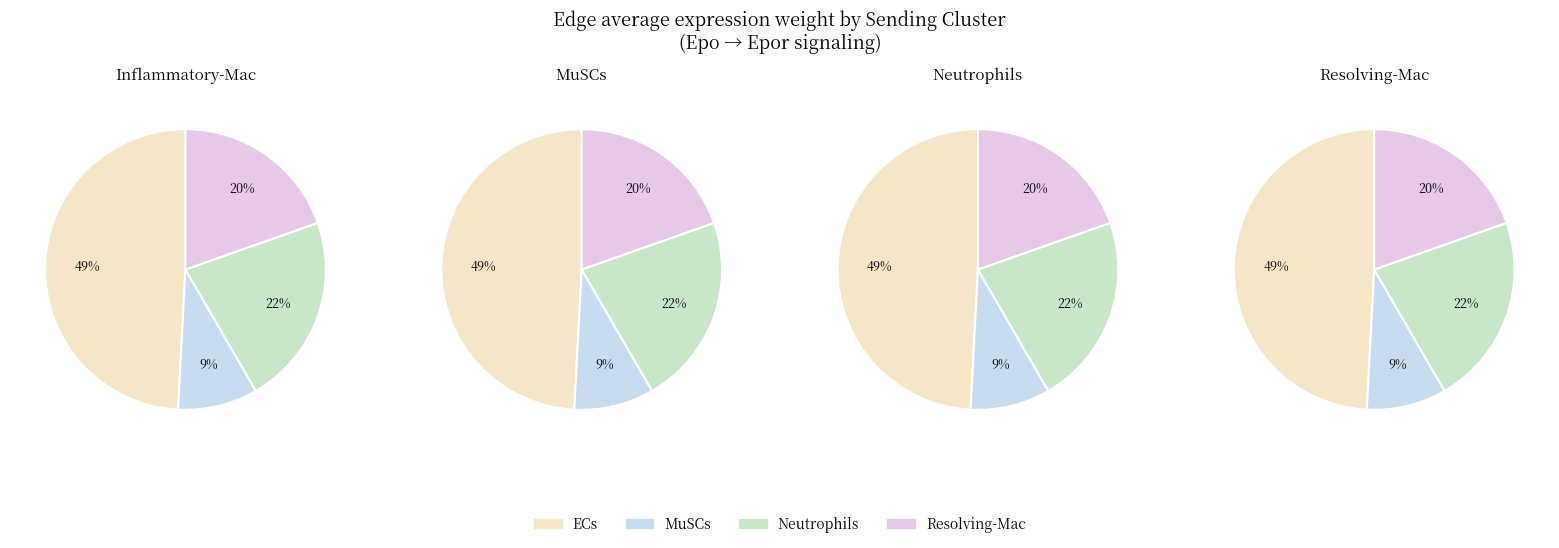

True or false: 0 accounts for 35% of the total.

False